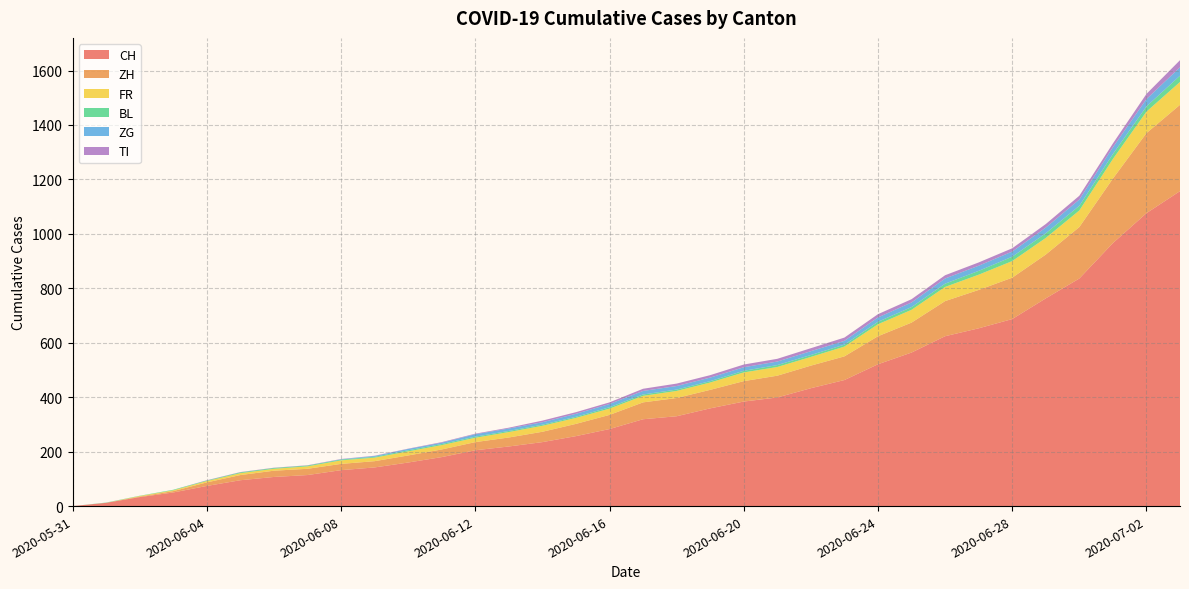

Reading left to right, extract all data points from this chart.

CH: 0	12	33	50	74	95	107	114	132	142	160	180	205	219	235	257	283	319	330	359	384	399	433	463	521	564	624	653	687	763	836	966	1076	1157
ZH: 0	0	2	5	13	19	23	23	23	23	26	28	30	33	38	45	52	62	67	68	75	80	83	87	103	110	129	141	152	161	189	237	294	317
FR: 0	0	2	3	5	7	7	9	13	13	15	16	16	20	22	22	23	24	26	27	32	32	32	36	44	47	52	56	61	61	61	72	79	84
BL: 0	1	1	2	2	3	3	3	3	3	4	4	4	4	4	4	5	5	5	5	6	7	7	7	9	10	12	14	16	17	17	18	19	23
ZG: 0	0	0	0	0	0	0	0	1	3	5	5	9	9	9	11	12	13	13	13	13	13	14	14	16	17	19	19	19	21	23	25	27	31
TI: 0	0	0	0	1	1	1	1	1	1	1	2	2	3	6	6	6	8	9	9	10	10	11	12	12	12	12	12	12	13	14	14	19	26